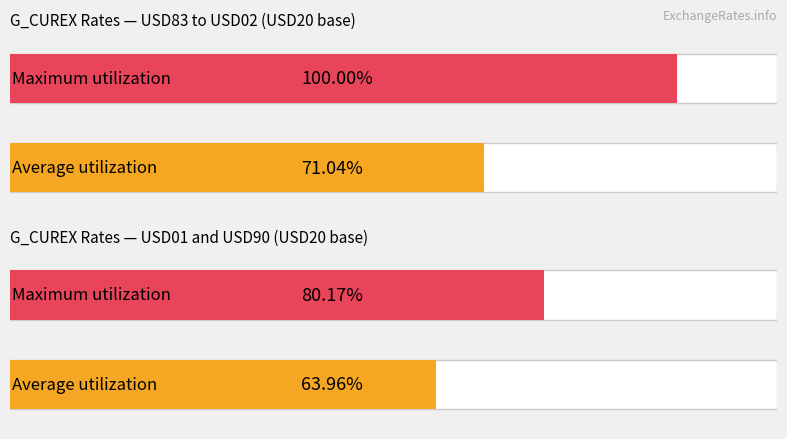

Which label corresponds to the largest value in the chart?

USD83